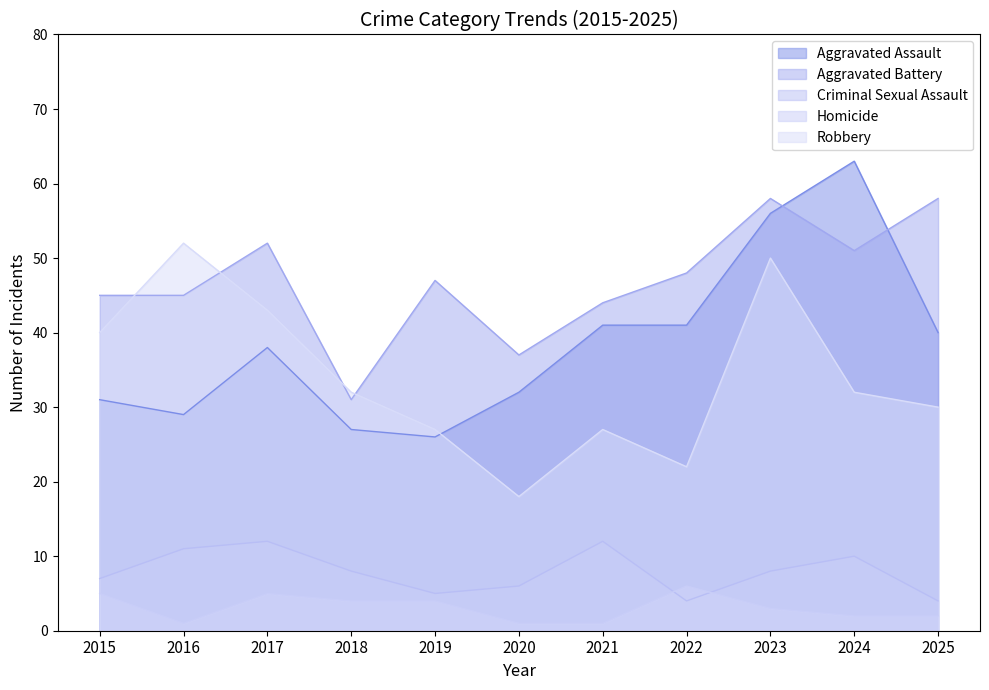

Where is the first local maximum for Robbery?

2016